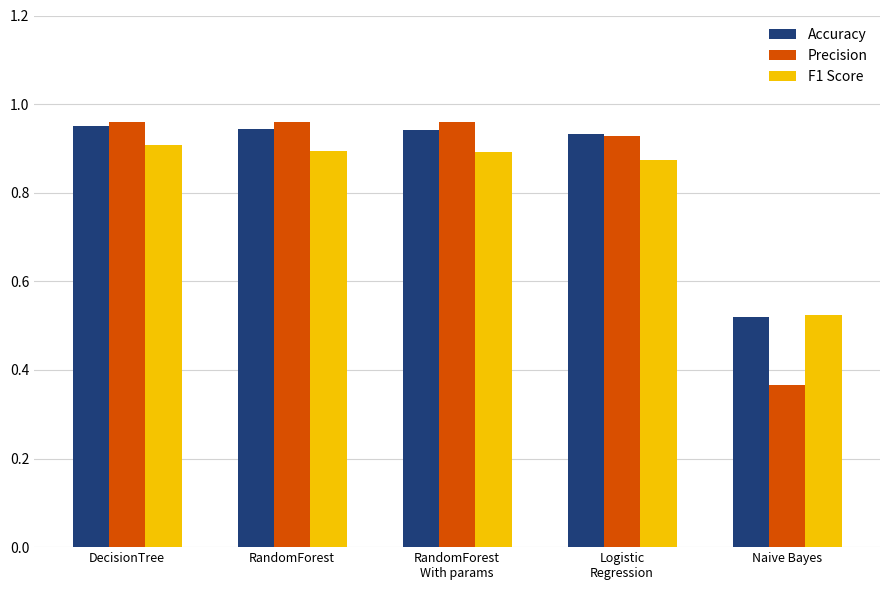

How many F1 Score values are between 0 and 1?

5